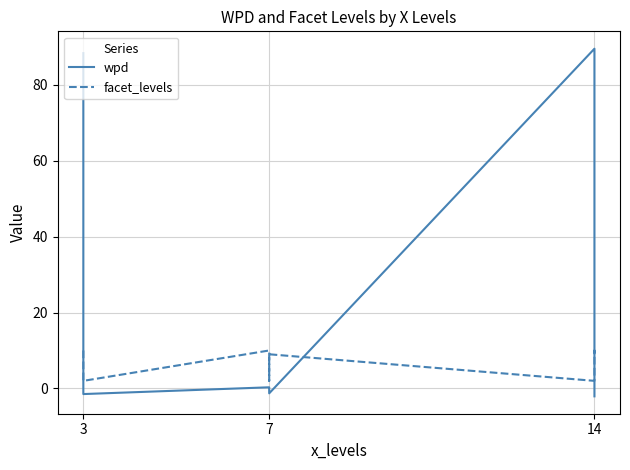

At which category is the sum across all series the highest?

3